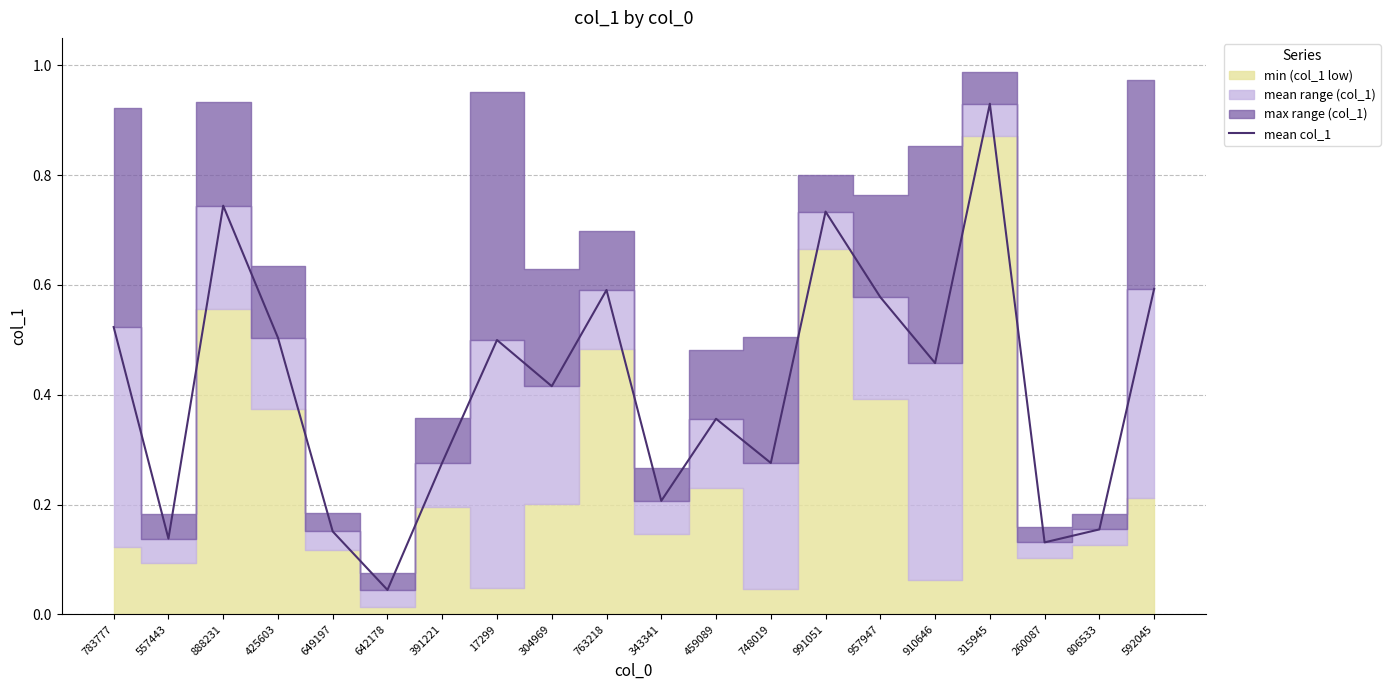

How many interior local peaks (higher than both neighbors) does the data have?

6